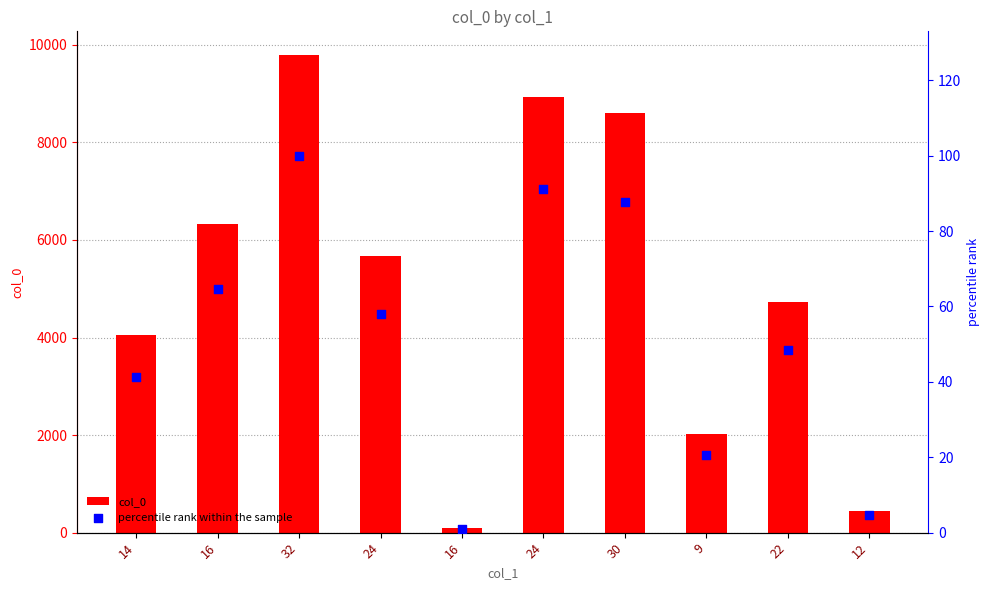

At how many categories does at least one series exceed 280?

9